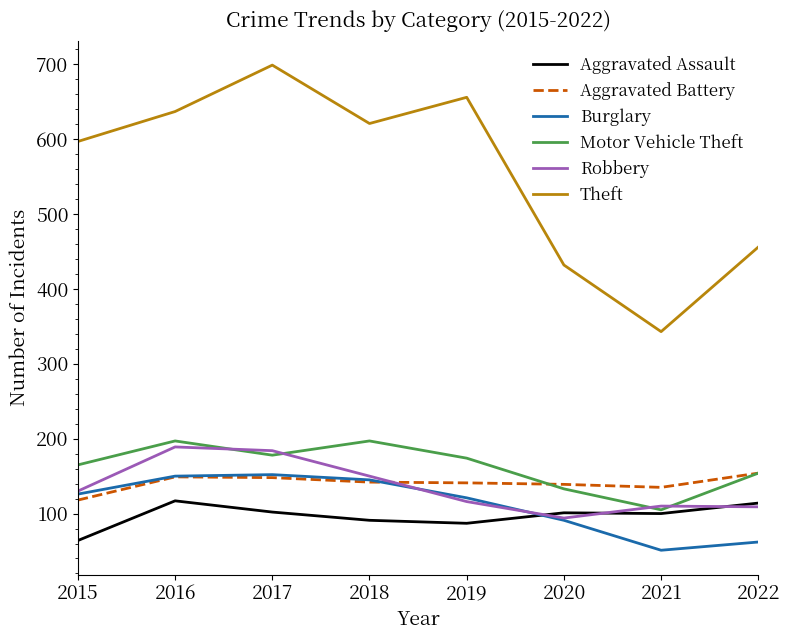

Rank the categories by Theft value from highest to lowest.

2017, 2019, 2016, 2018, 2015, 2022, 2020, 2021